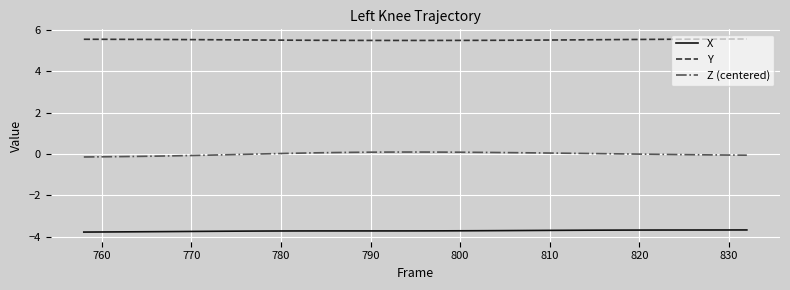

List the series in order of their peak value, highest first.

Y, Z (centered), X